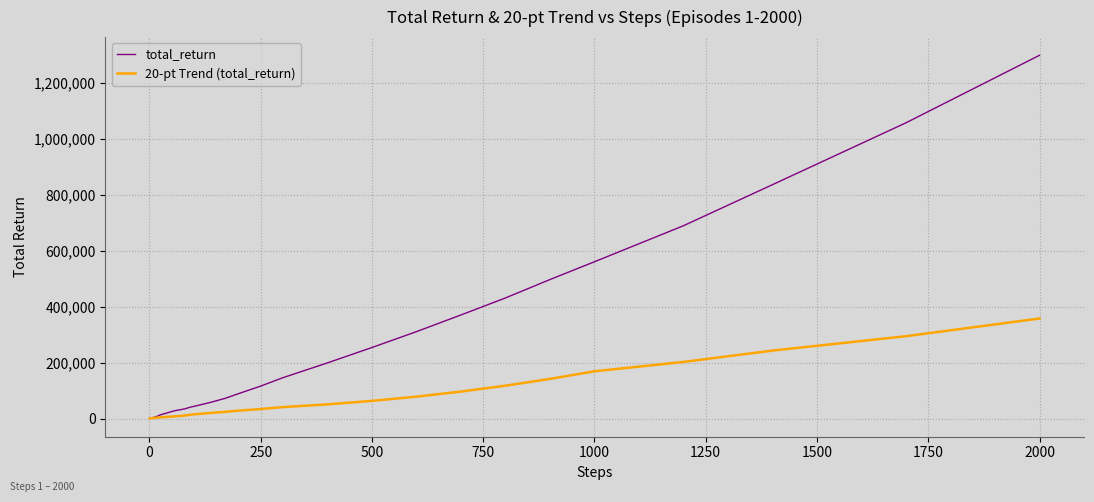

List the series in order of their overall mean, highest first.

total_return, 20-pt Trend (total_return)